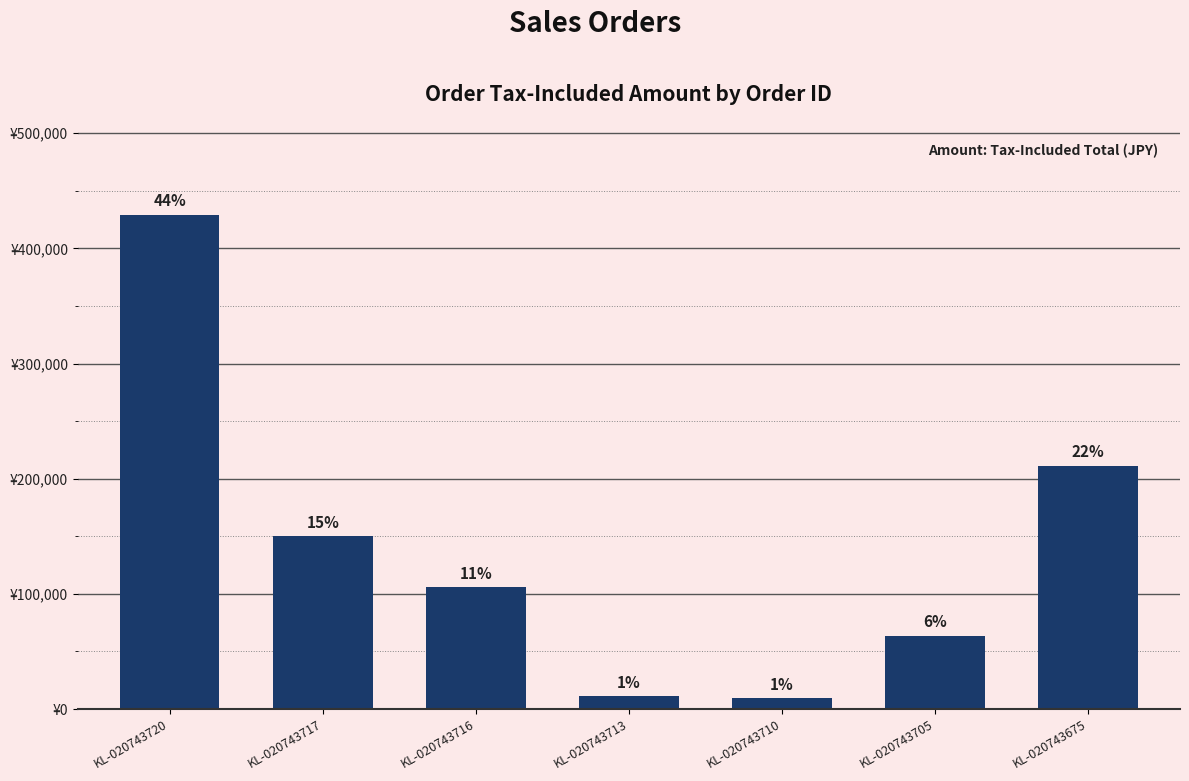

Where does the data first go above 105600?

KL-020743720